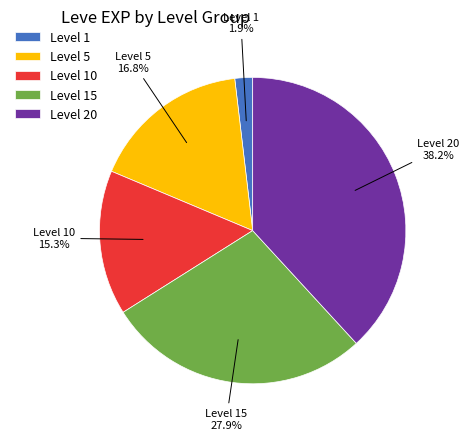

Rank the categories by value from highest to lowest.

Level 20, Level 15, Level 5, Level 10, Level 1